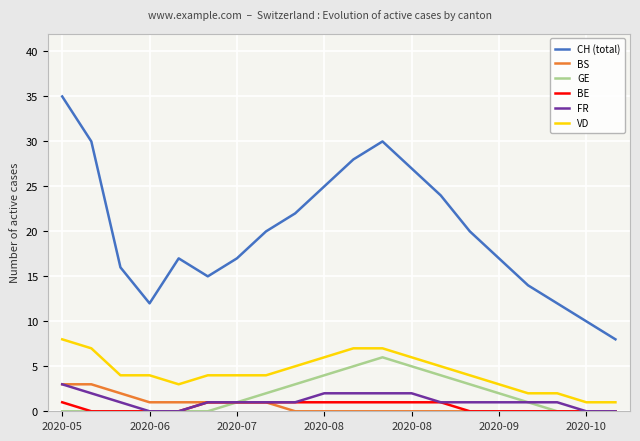

What is the sum of all BE values?

10